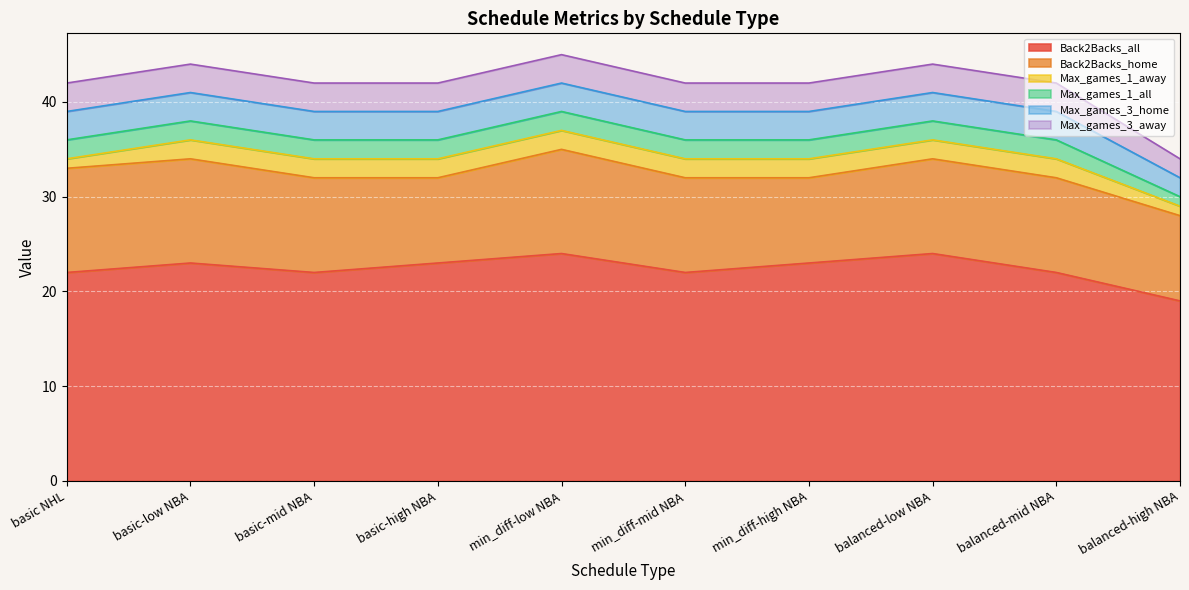

What is the minimum value shown in the chart?

1